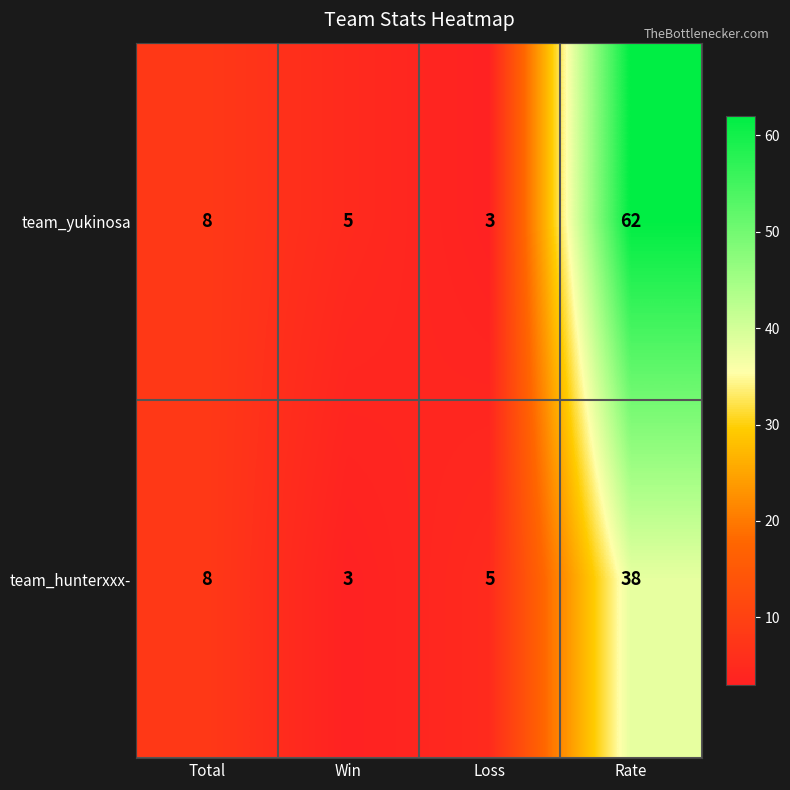

What is the difference between the second highest and second lowest values in the team_hunterxxx- series?

3